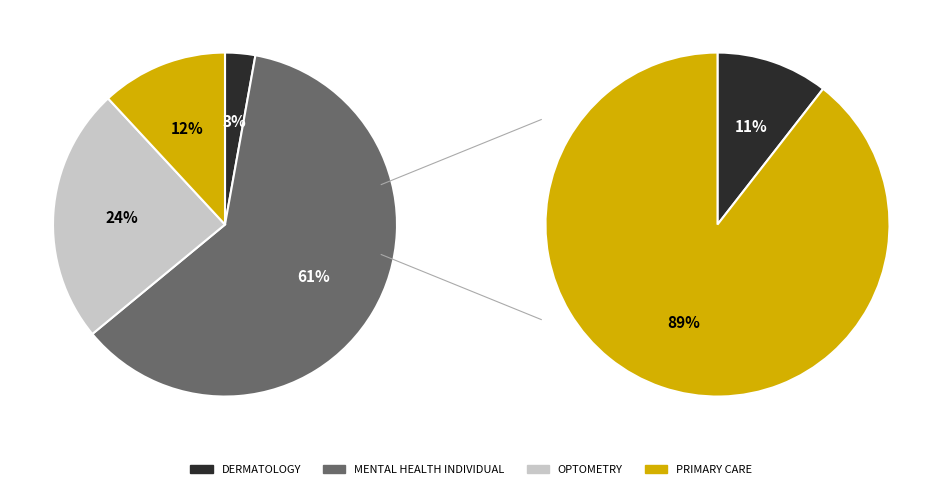

Approximately how many times larger is the value at DERMATOLOGY compared to OPTOMETRY?

0.1